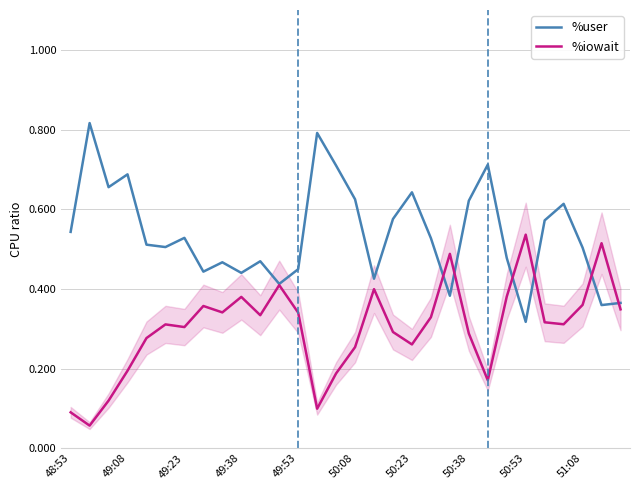

After their last crossing, which series has the higher values: %iowait or %user?

%user